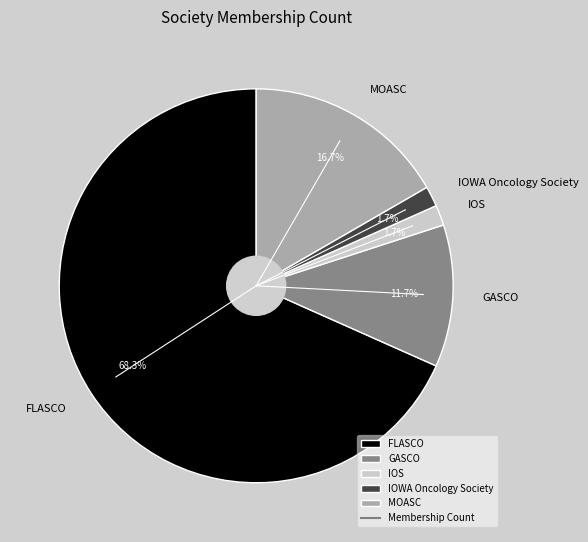

To the nearest percent, what is the average slice percentage?

20%